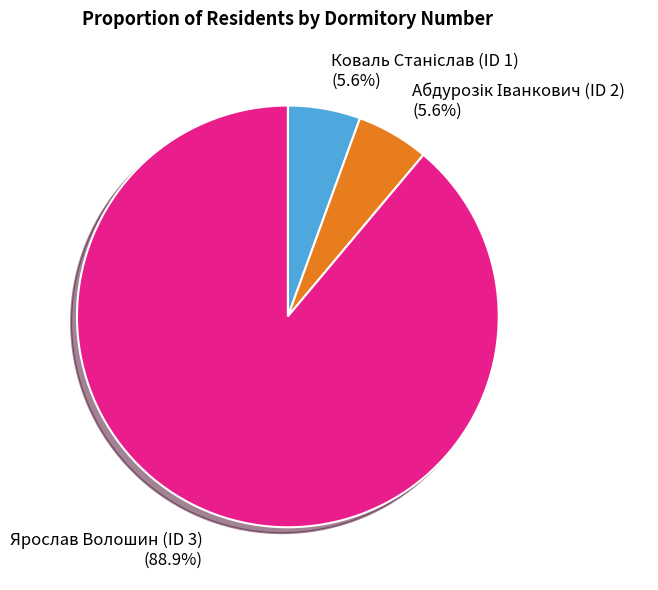

Is there any slice that represents more than half of the pie?

Yes